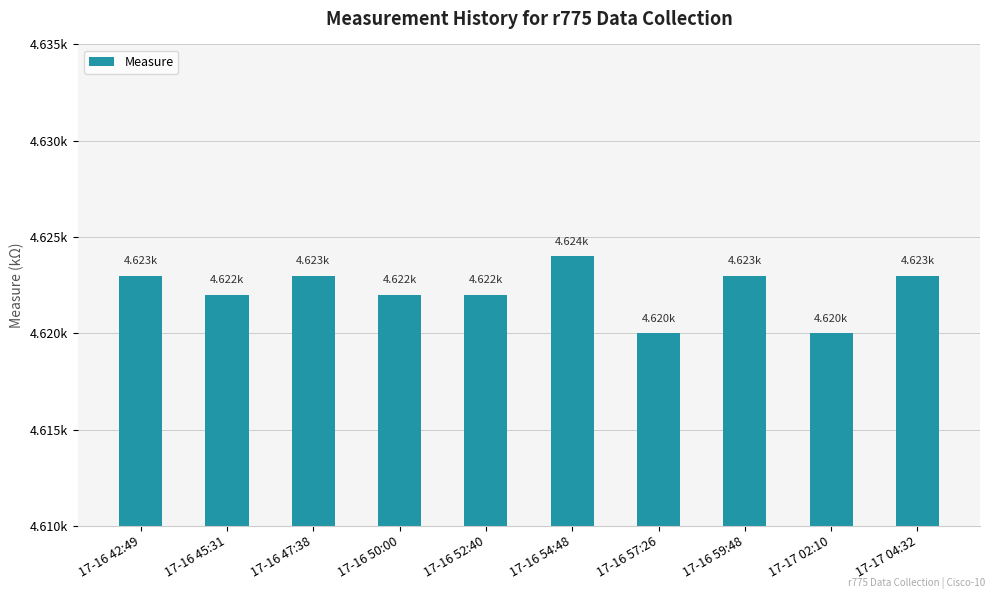

Are the bars horizontal?

No